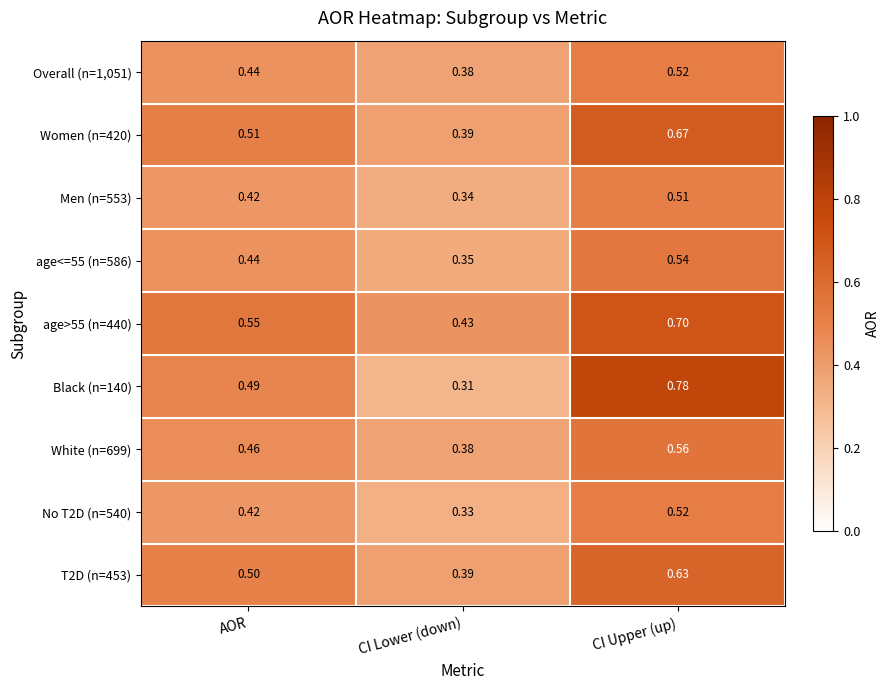

At which label does age<=55 (n=586) reach its peak?

CI Upper (up)